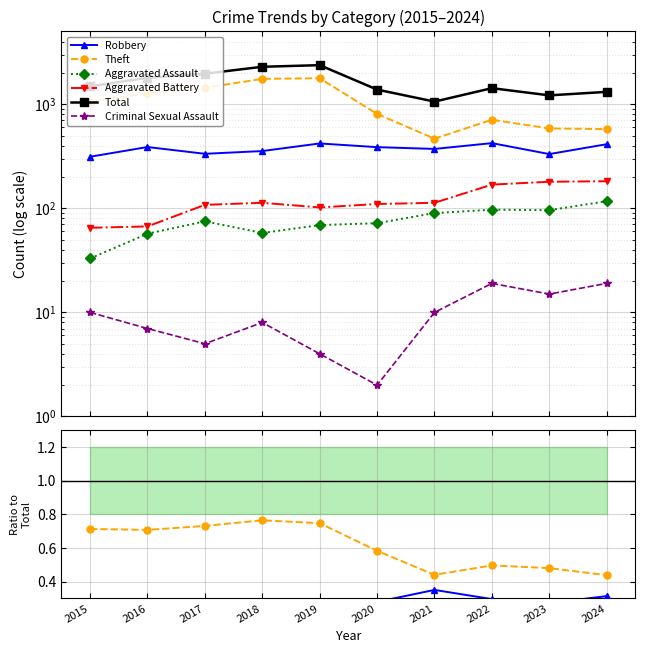

Which series has the widest spread of values?

Total